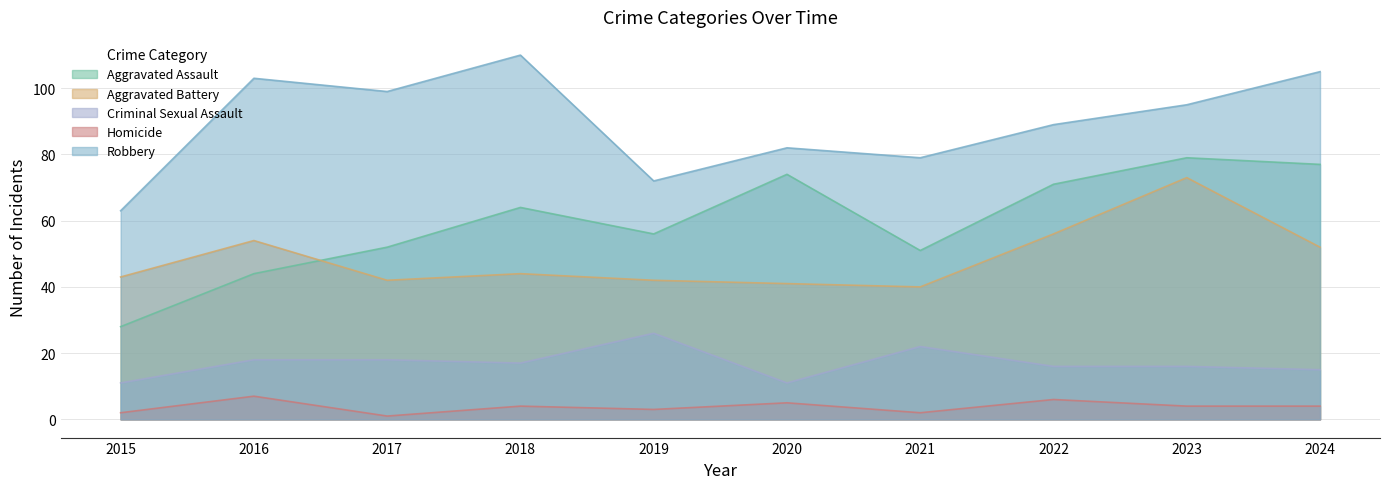

True or false: Criminal Sexual Assault and Robbery intersect in this chart.

False